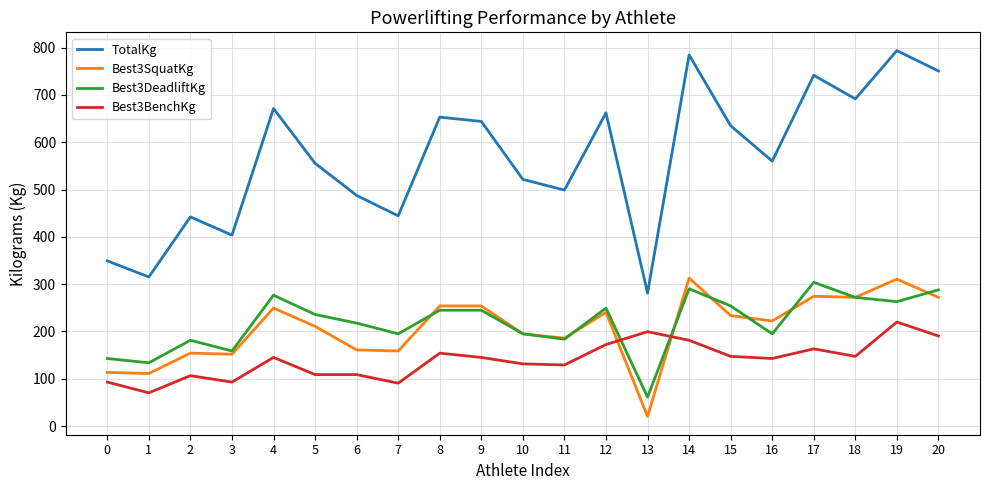

How many lines are shown in the chart?

4